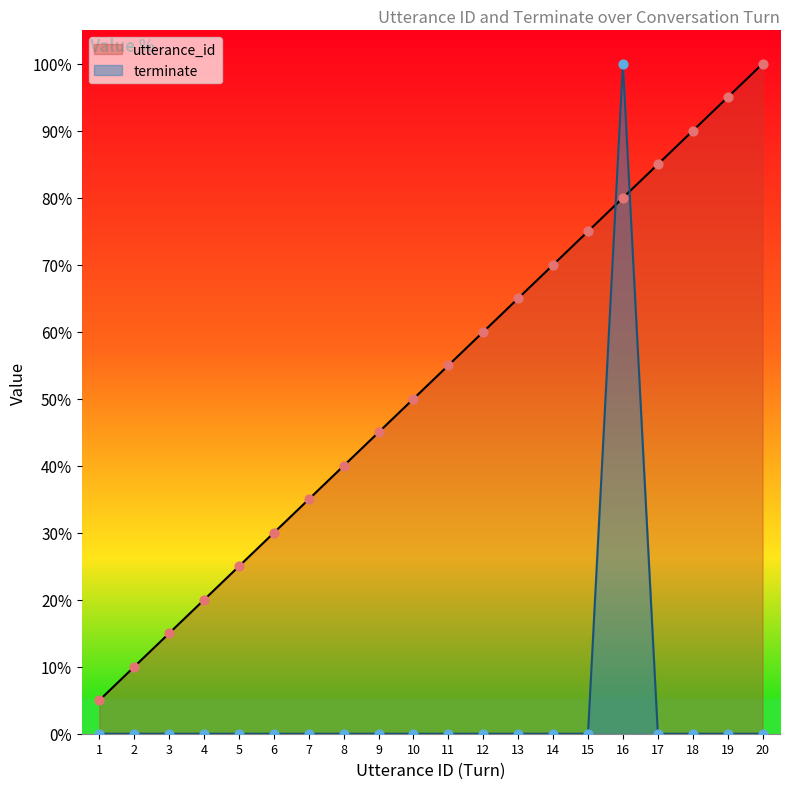

Which series has the largest Y range (max minus min)?

terminate